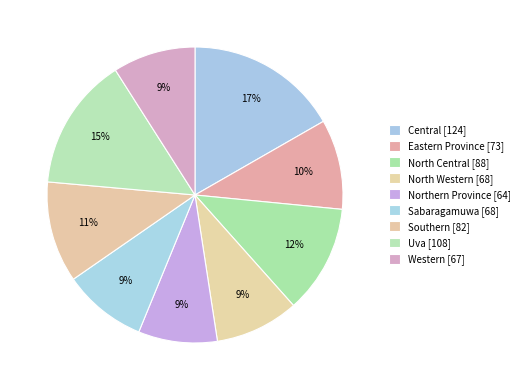

Is it true that North Central is 24% of the pie?

False